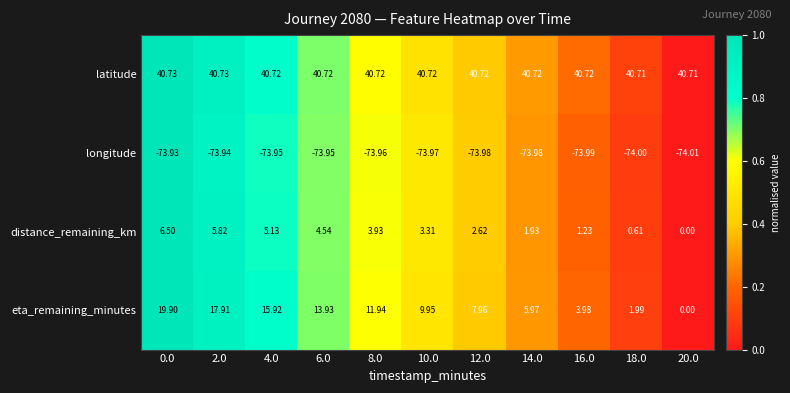

Is the value of longitude at 16.0 greater than the value of eta_remaining_minutes at 10.0?

No